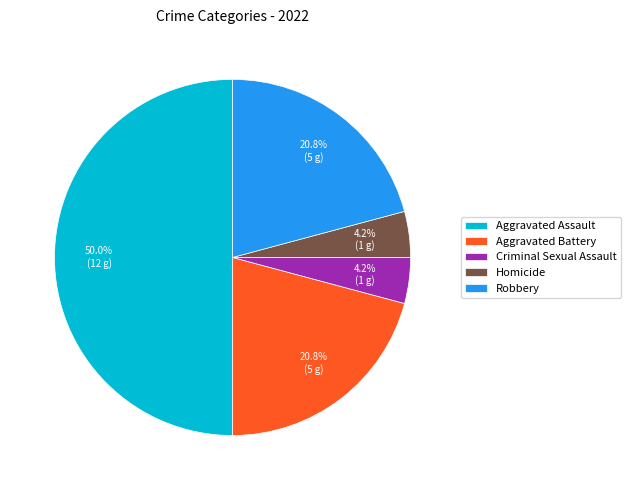

To the nearest percent, what portion does Homicide represent?

4%